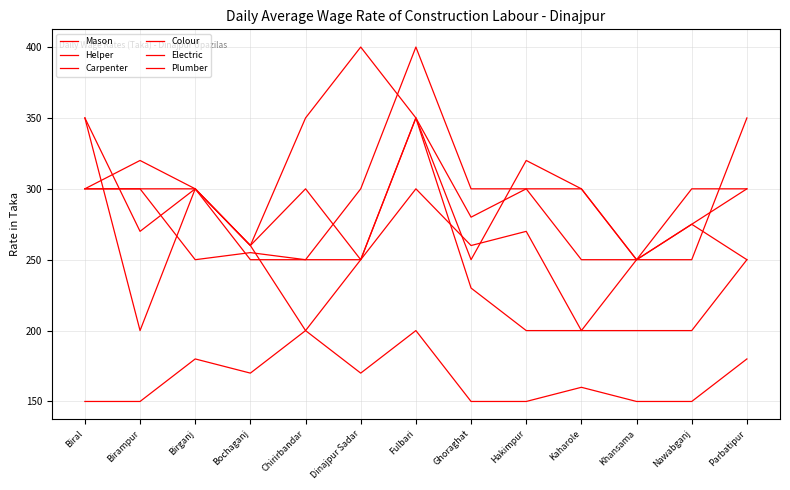

Is it true that Colour equals 250 at Dinajpur Sadar?

True